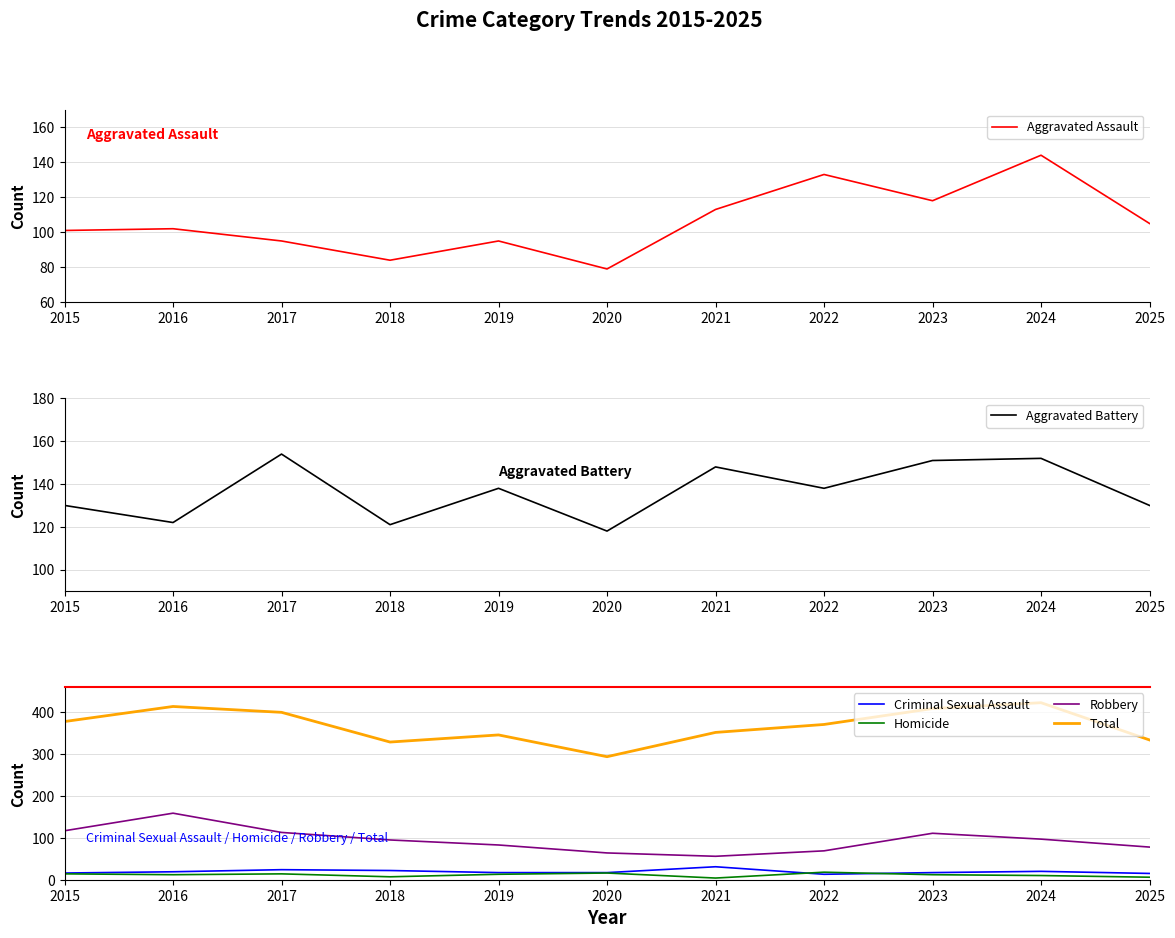

Which category has the lowest value in the Aggravated Assault series?

2020